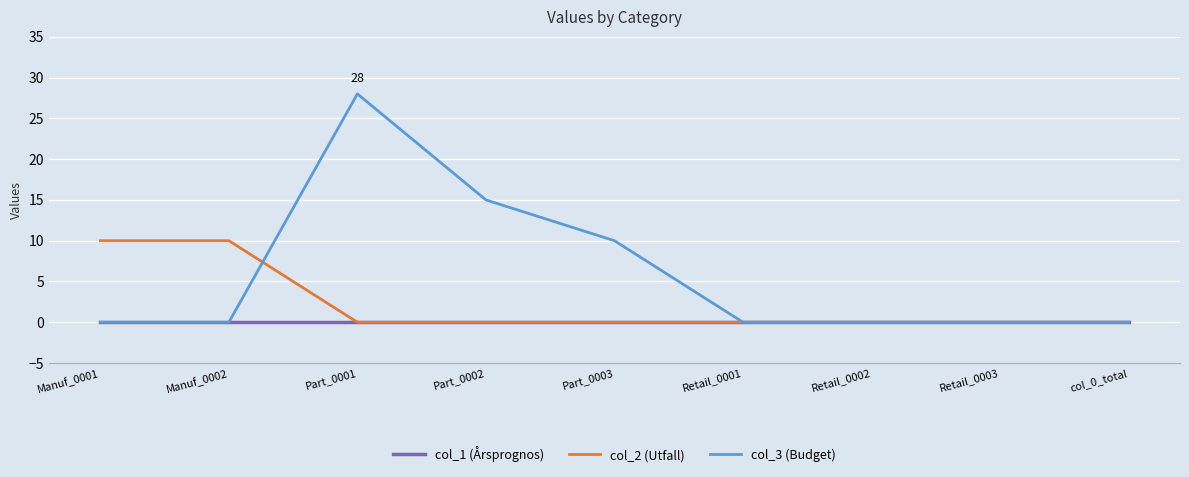

Reading left to right, list all the values displayed in this chart.

col_1 (Årsprognos): 0	0	0	0	0	0	0	0	0
col_2 (Utfall): 10	10	0	0	0	0	0	0	0
col_3 (Budget): 0	0	28	15	10	0	0	0	0